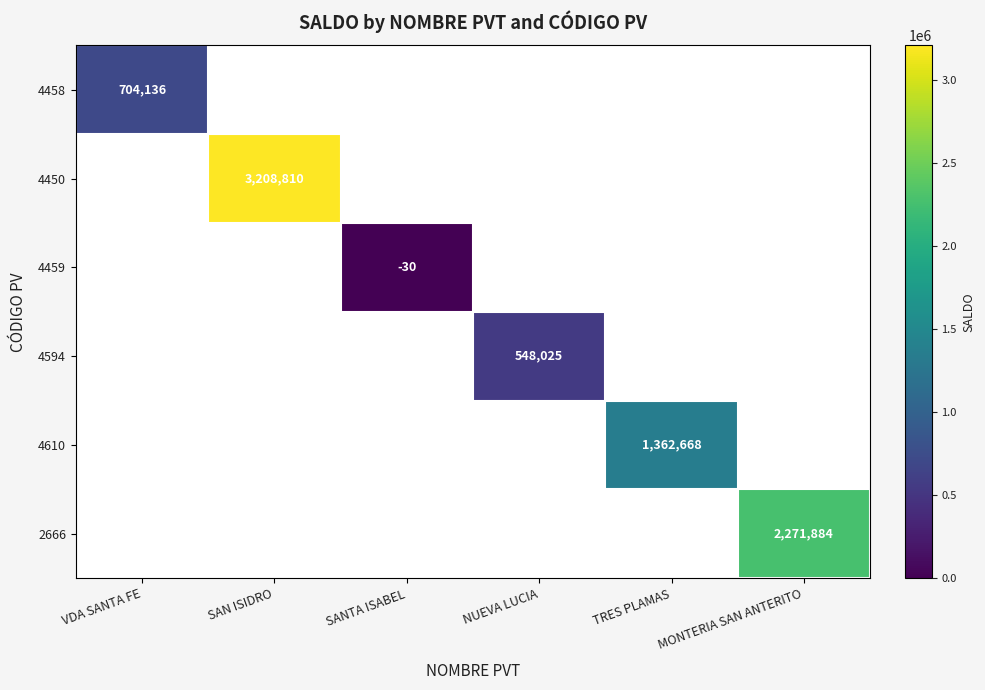

At which category does the chart reach its minimum across all series?

SANTA ISABEL